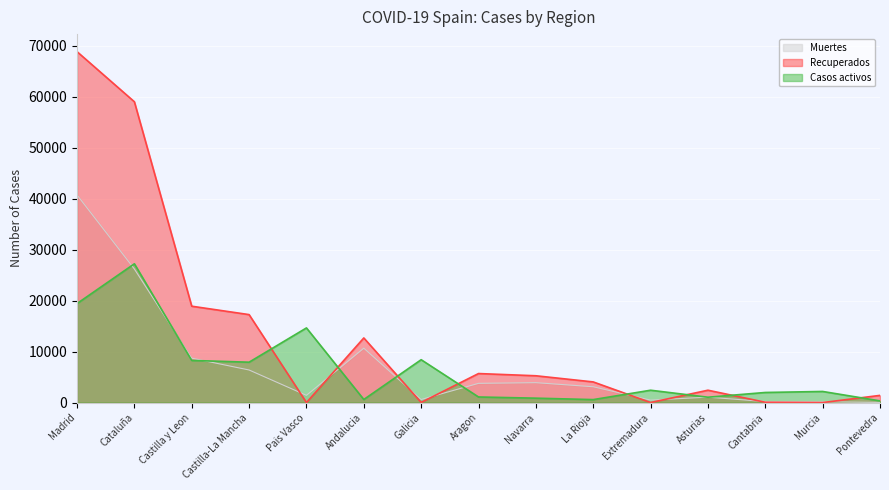

Reading left to right, what are all the values shown in this chart?

Muertes: Madrid=40736	Cataluña=26203	Castilla y Leon=8716	Castilla-La Mancha=6392	Pais Vasco=1418	Andalucia=10671	Galicia=604	Aragon=3772	Navarra=3905	La Rioja=3107	Extremadura=487	Asturias=1063	Cantabria=203	Murcia=148	Pontevedra=30
Recuperados: Madrid=68852	Cataluña=59019	Castilla y Leon=18907	Castilla-La Mancha=17259	Pais Vasco=0	Andalucia=12679	Galicia=28	Aragon=5695	Navarra=5259	La Rioja=4051	Extremadura=10	Asturias=2425	Cantabria=62	Murcia=0	Pontevedra=1411
Casos activos: Madrid=19425	Cataluña=27229	Castilla y Leon=8267	Castilla-La Mancha=7922	Pais Vasco=14646	Andalucia=604	Galicia=8409	Aragon=1097	Navarra=864	La Rioja=583	Extremadura=2422	Asturias=1052	Cantabria=1981	Murcia=2180	Pontevedra=333